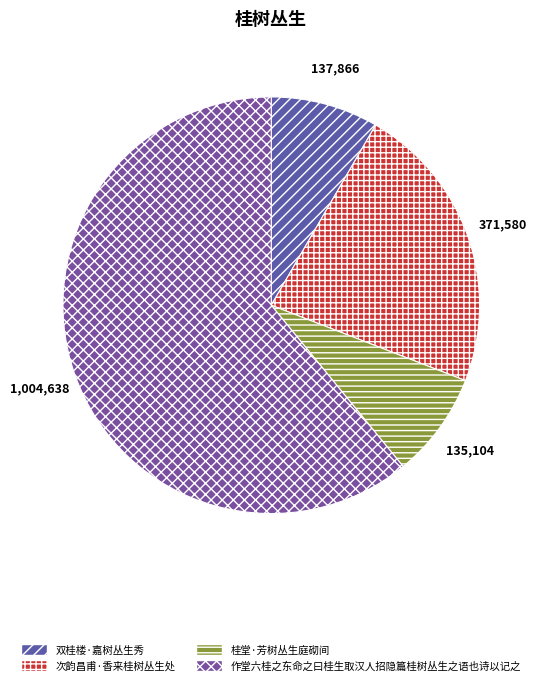

What is the largest slice in the pie chart?

作堂六桂之东命之曰桂生取汉人招隐篇桂树丛生之语也诗以记之